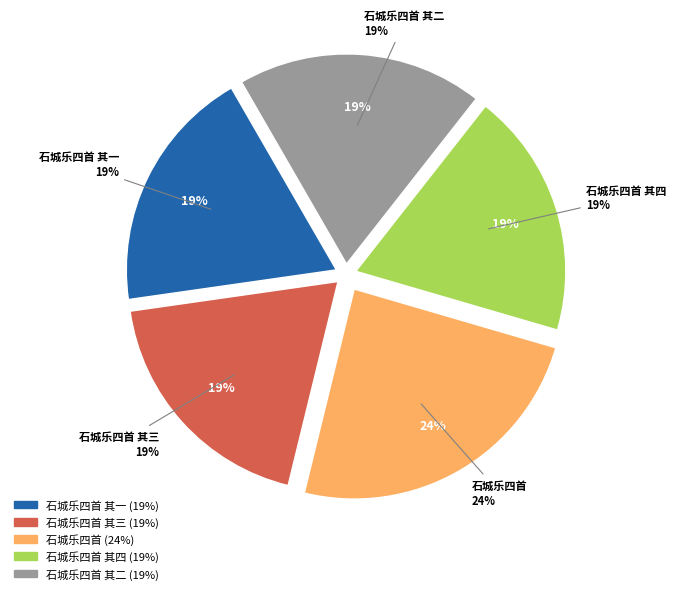

Which slice is the largest?

石城乐四首